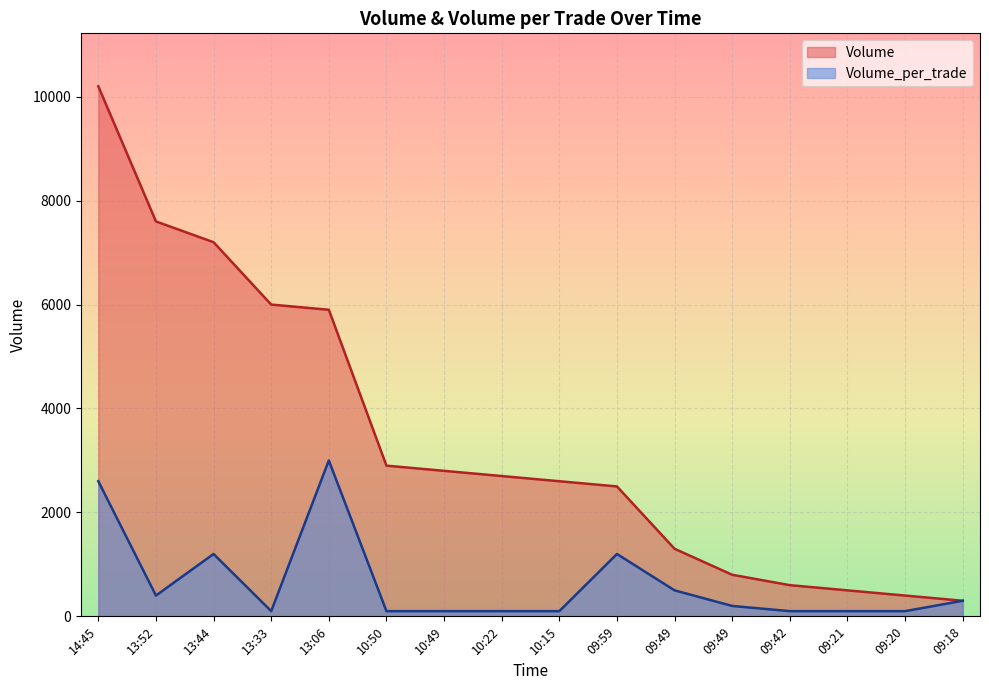

Where does the Volume_per_trade series first go above 200?

14:45